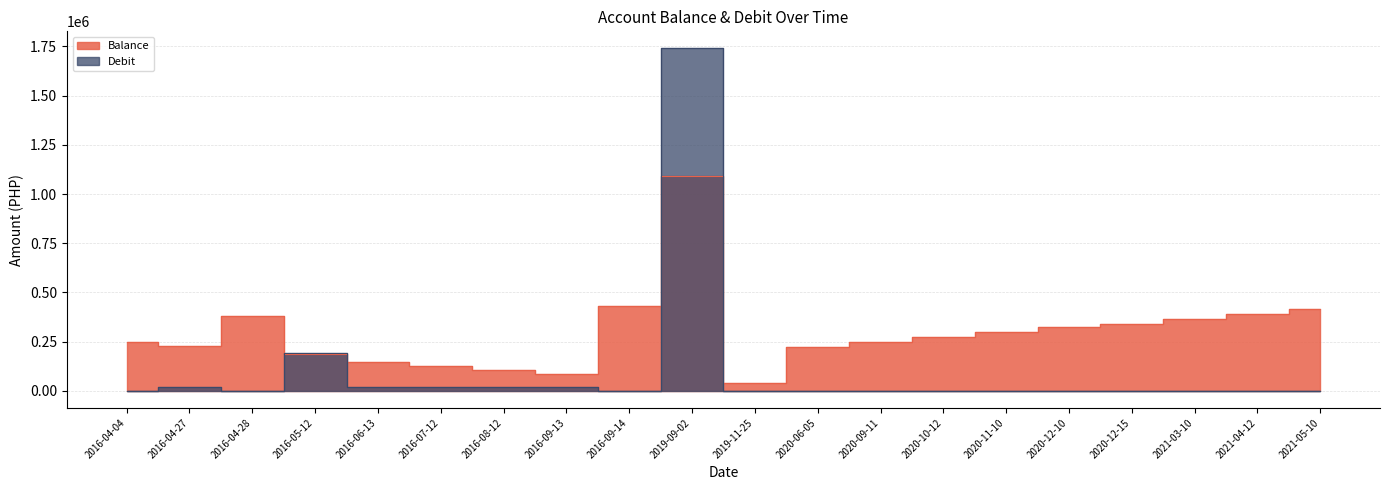

What are all the series names shown in the legend?

Balance, Debit